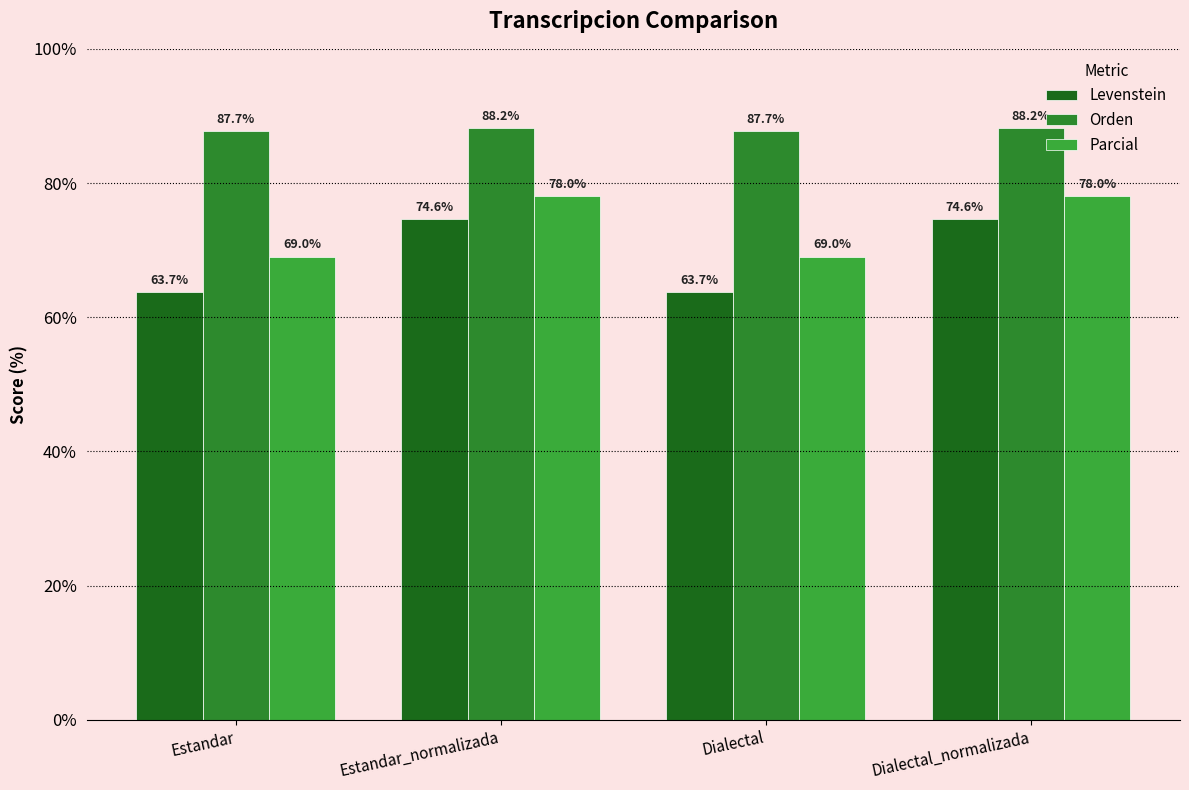

The value of Levenstein at Dialectal_normalizada is 108.1. True or false?

False